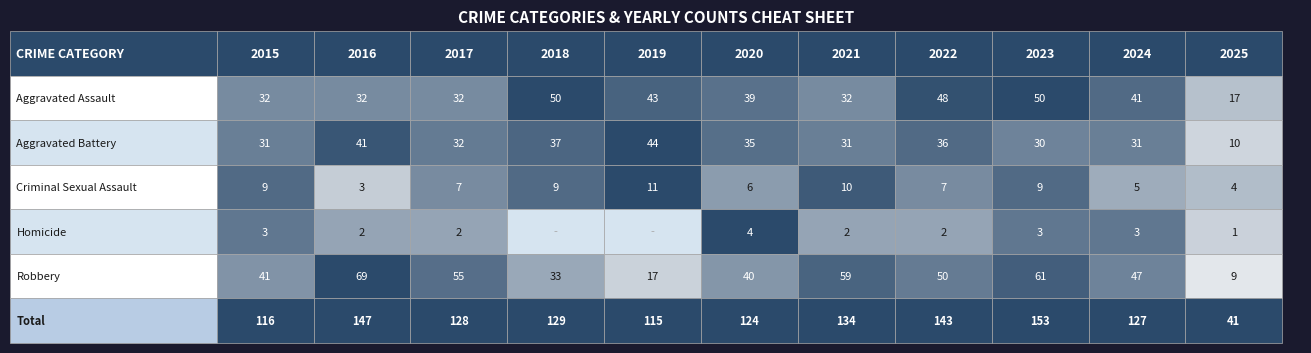

At which label is Homicide closest to 2?

2016